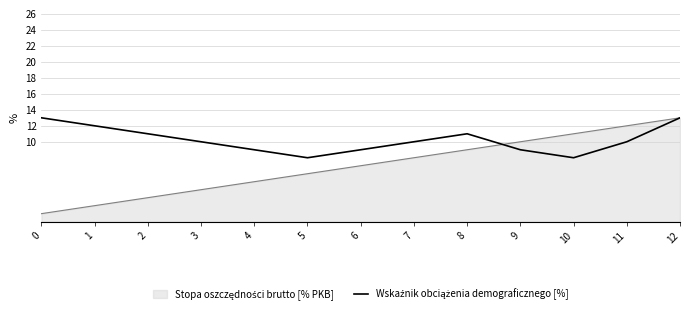

At which category is the sum across all series the highest?

12